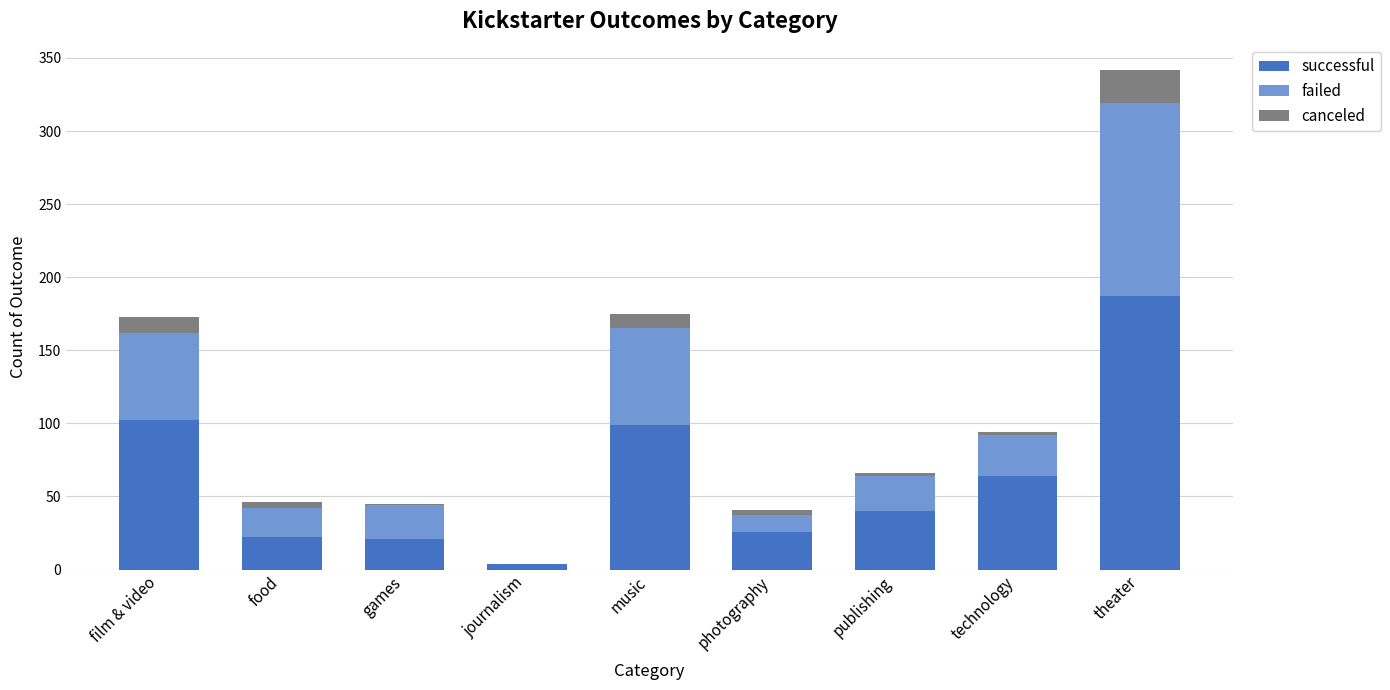

Are the bars grouped side by side (vs. stacked)?

No